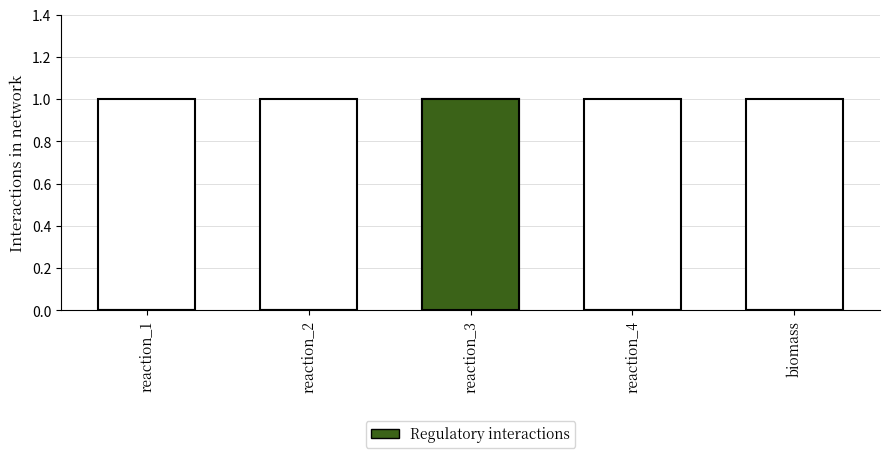

List the series in order of their overall mean, highest first.

Total interactions, Regulatory interactions